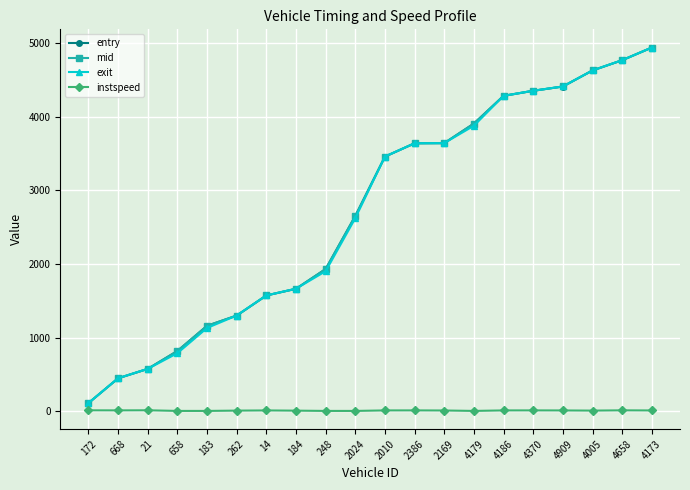

At which label does instspeed first exceed 11?

172